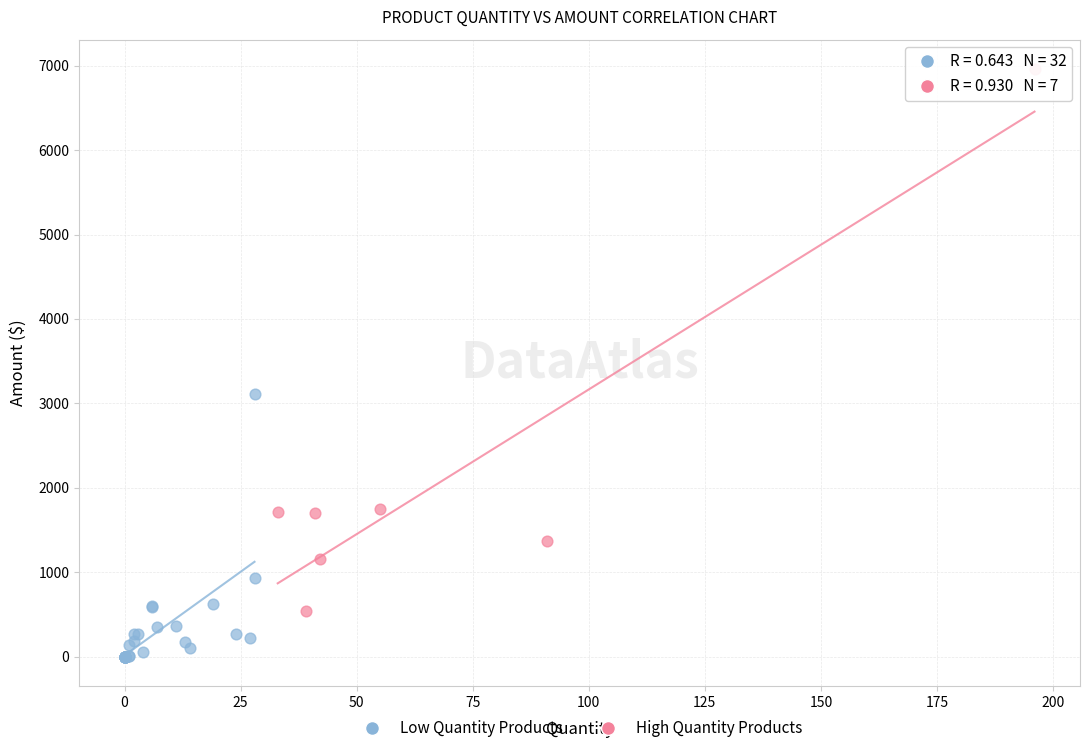

Which series has the widest spread of Y values?

High Quantity Products